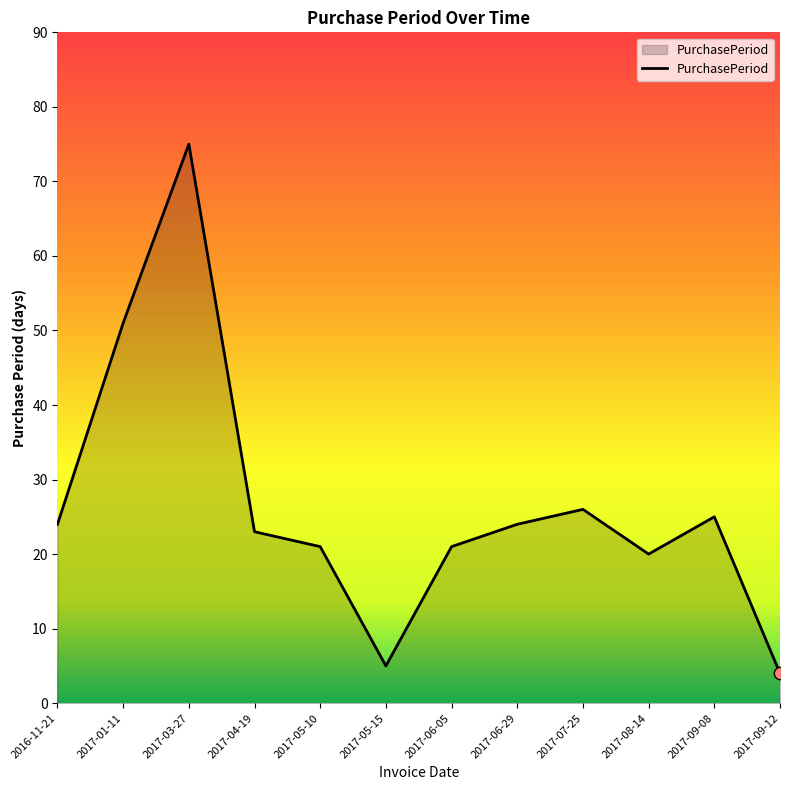

What is the ratio of the value at 2017-04-19 to the value at 2016-11-21?

1.0